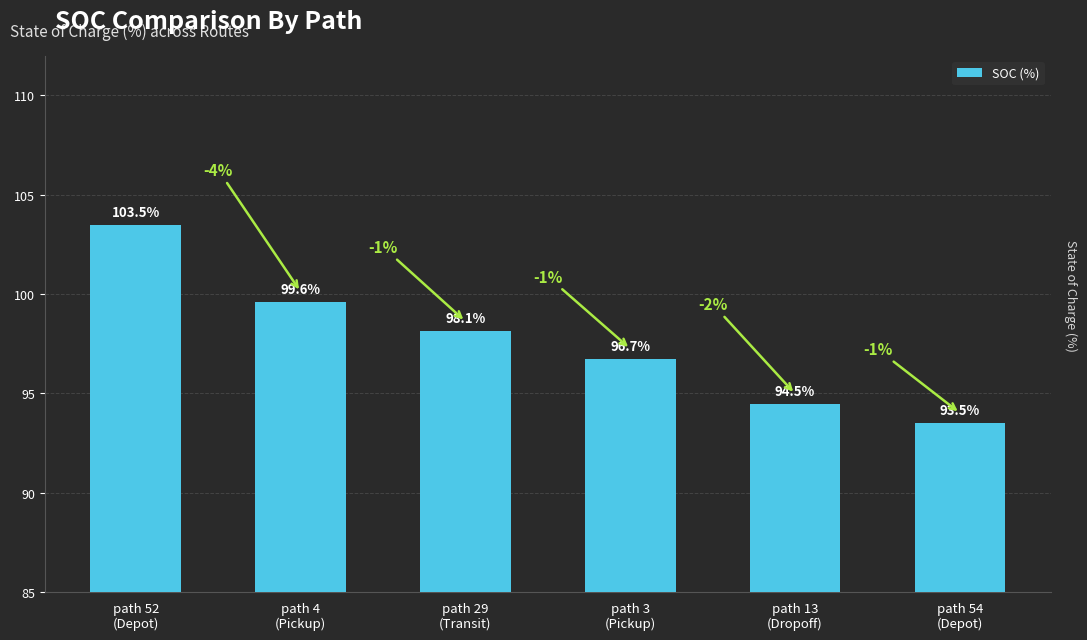

At which category does the chart reach its minimum across all series?

path 54
(Depot)